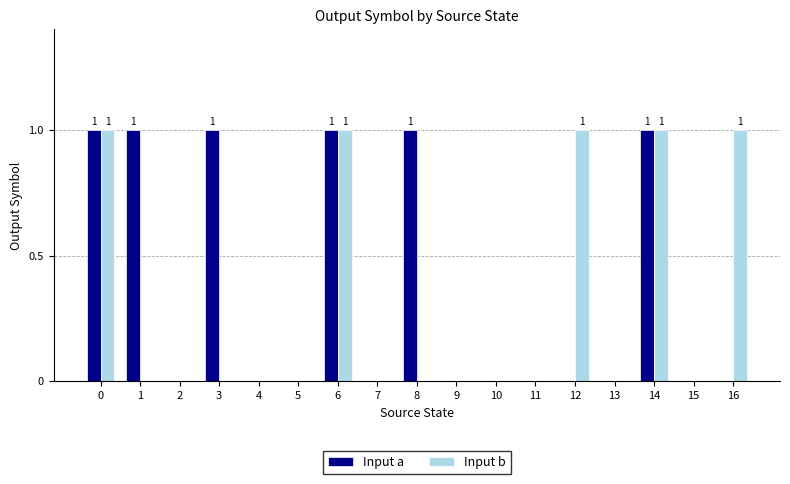

Reading left to right, list all the values displayed in this chart.

Input a: 1	1	0	1	0	0	1	0	1	0	0	0	0	0	1	0	0
Input b: 1	0	0	0	0	0	1	0	0	0	0	0	1	0	1	0	1